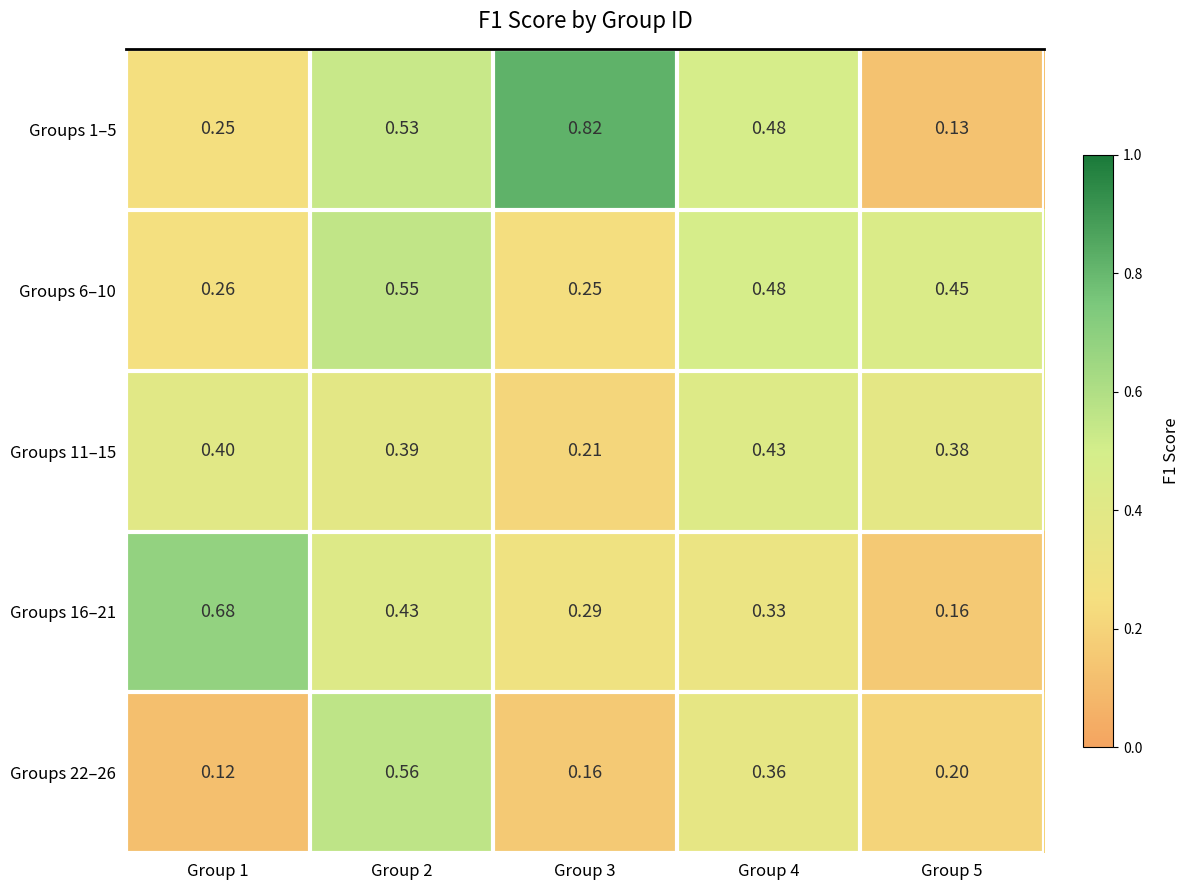

At how many categories does at least one series exceed 0?

5